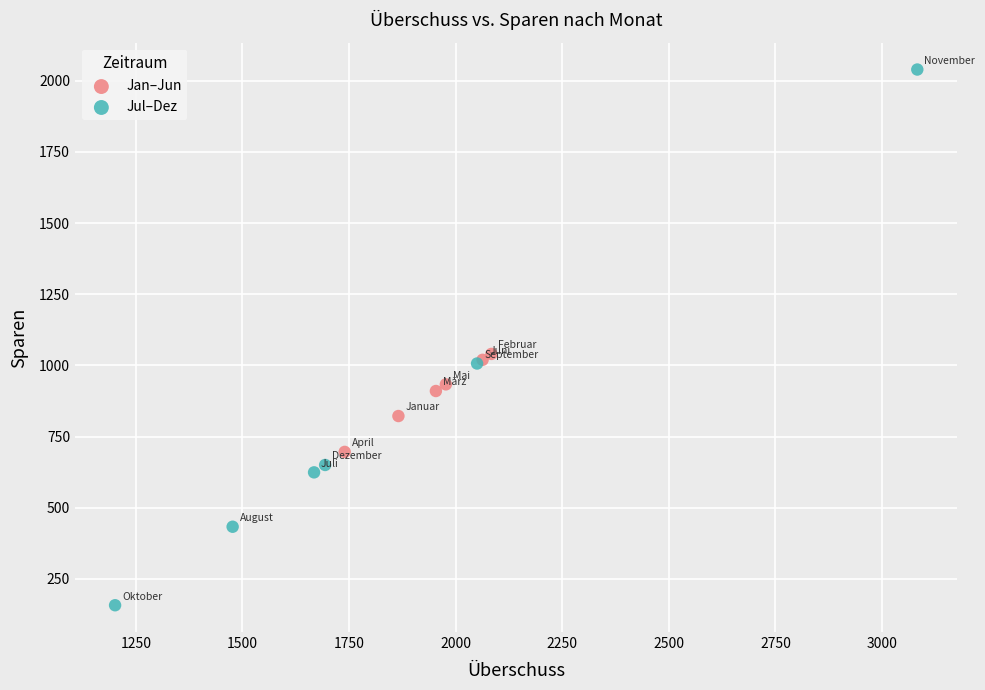

Which series has the widest spread of Y values?

Jul–Dez